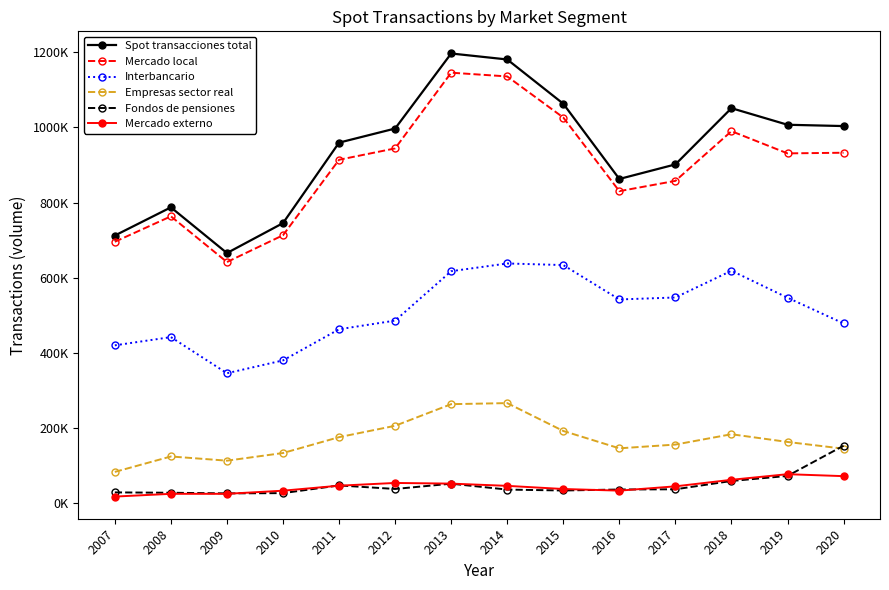

What is the minimum value shown in the chart?

16617